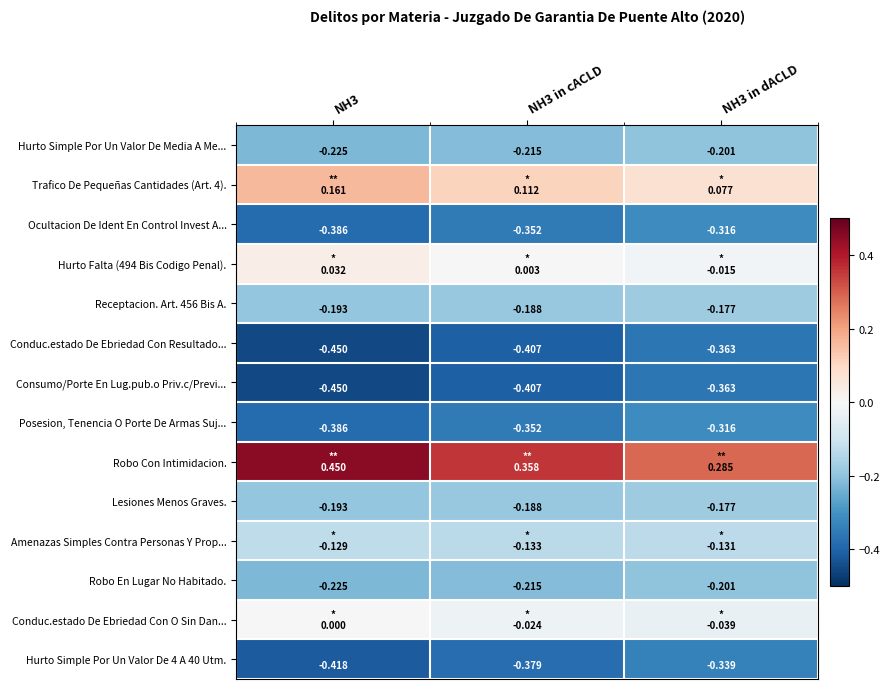

Which series has the largest total across all categories?

Robo Con Intimidacion.